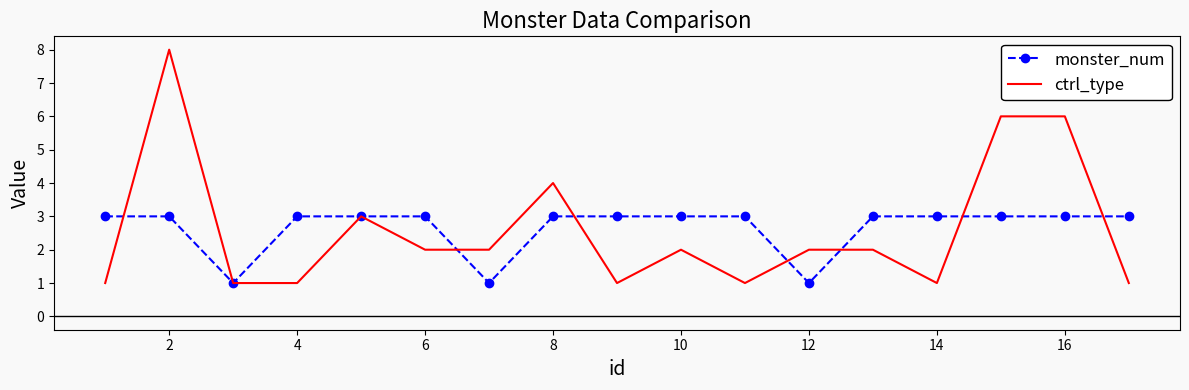

What is the maximum value shown in the chart?

8